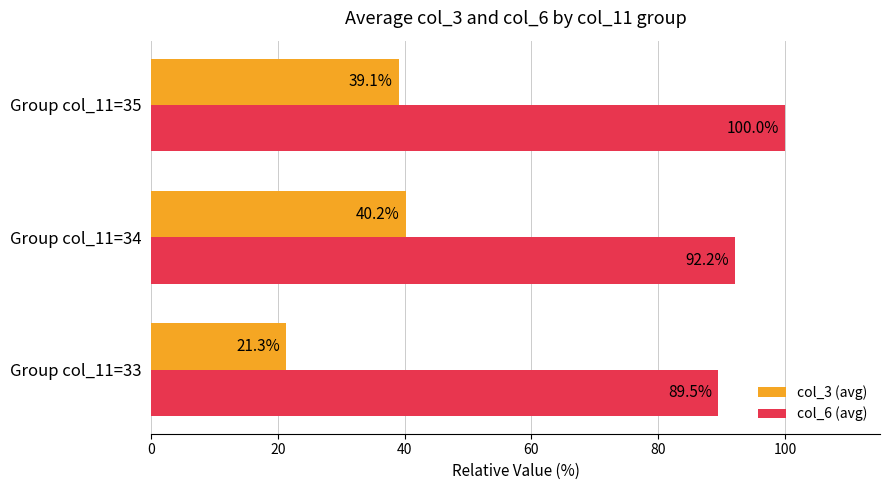

What is the average value of the col_3 (avg) series?

33.5